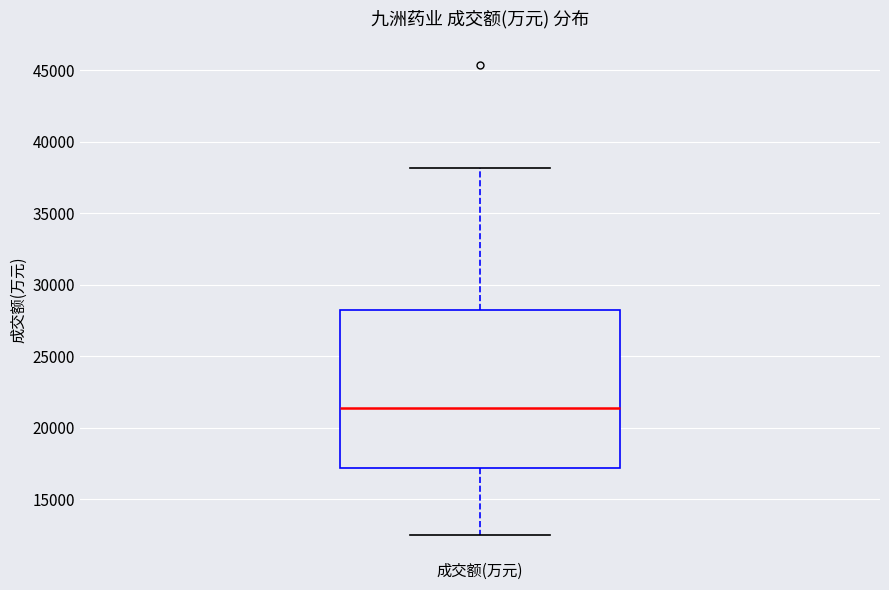

Transcribe this box plot: give where the median line is, the range the box spans, and where the two whiskers end, as read against the y-axis. The values are not printed on the chart, so give them approximately, as read against the axis.

median 21500, box 17000 to 28000, whiskers 12500 to 38000